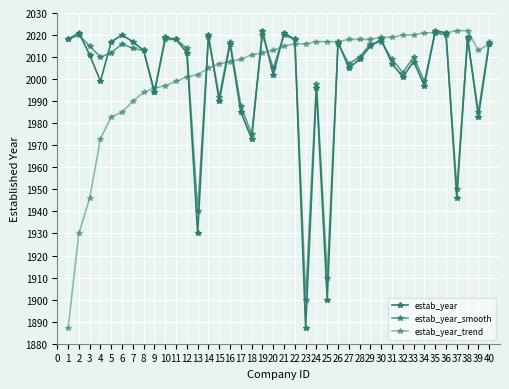

What is the difference between the maximum and minimum values in the estab_year_smooth series?

121